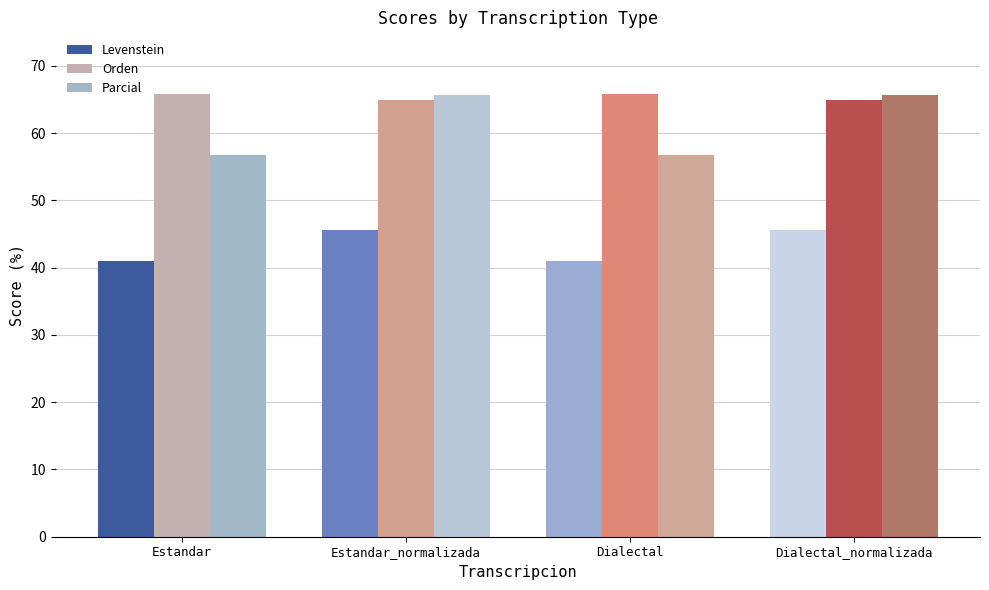

Is the value of Levenstein at Dialectal_normalizada greater than the value of Orden at Dialectal_normalizada?

No